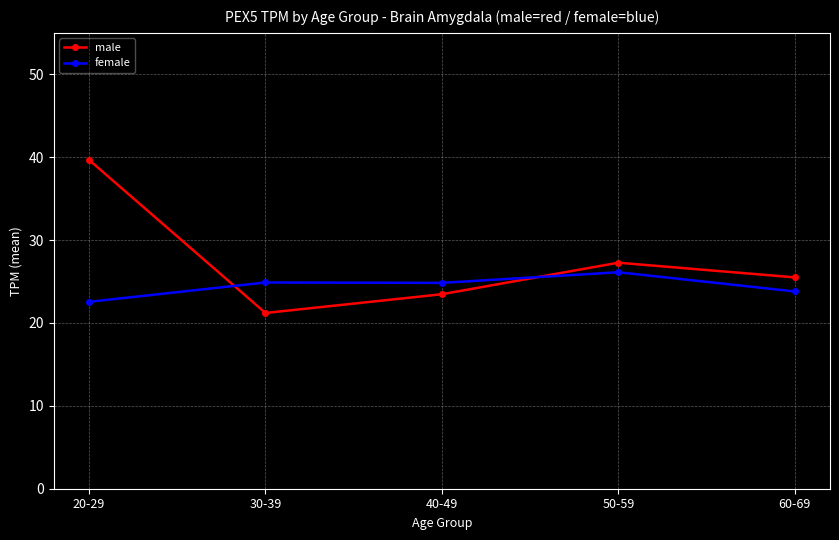

Rank the series by their maximum value, from lowest to highest.

female, male